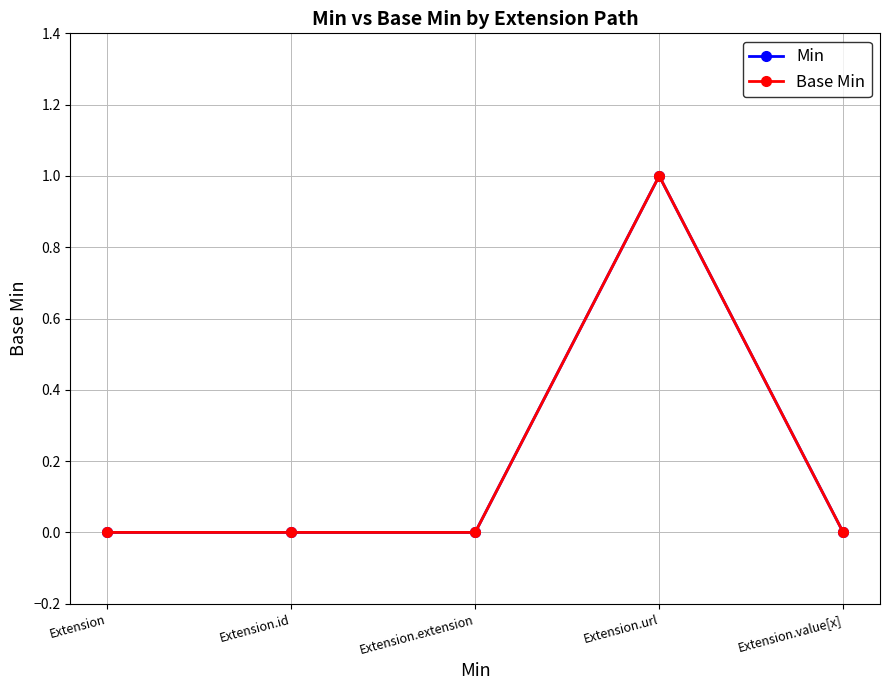

Is the value of Min at Extension.extension greater than the value of Base Min at Extension.value[x]?

No